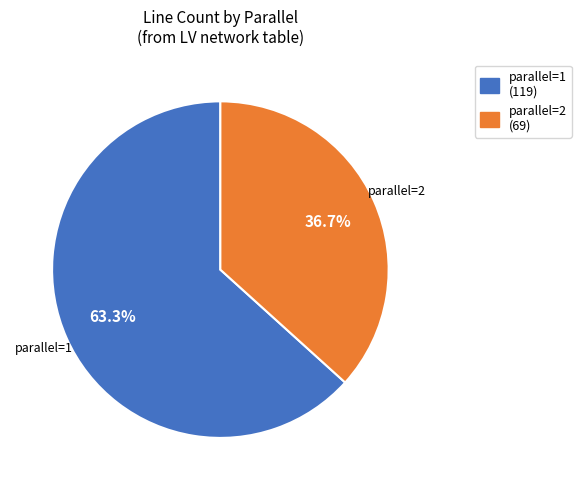

Which category has the biggest portion of the pie?

parallel=1